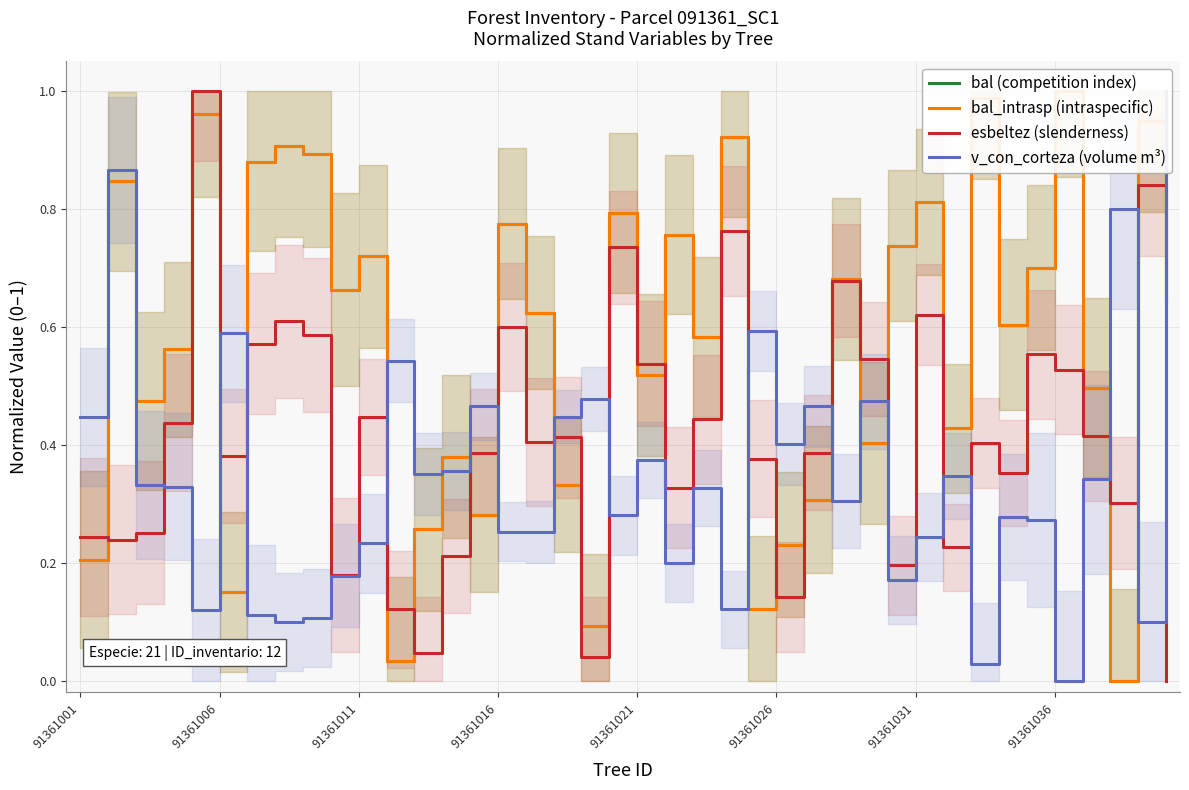

Does the chart display data point markers on the line(s)?

No